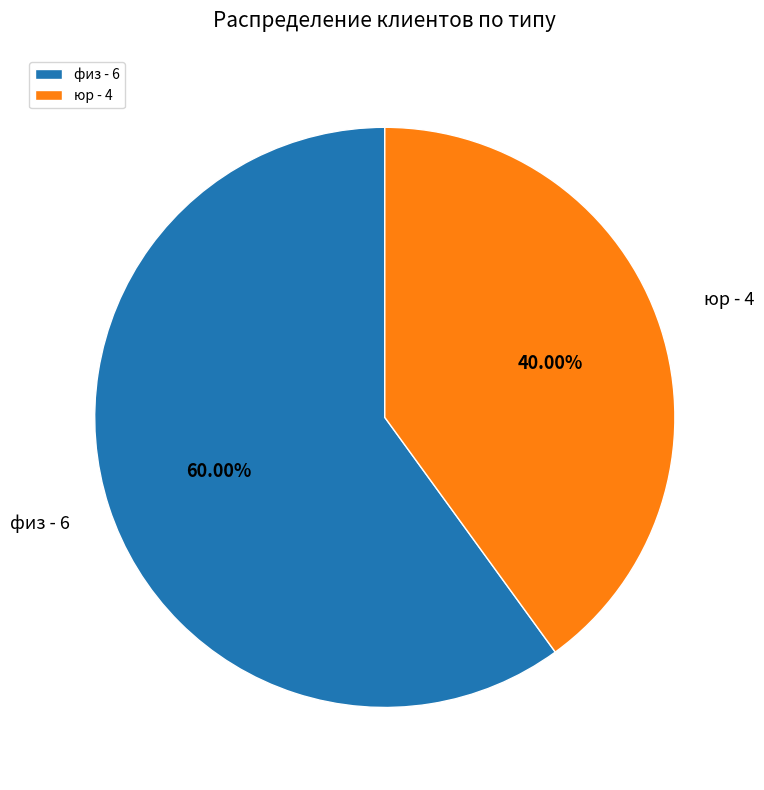

Count the number of slices in the pie.

2